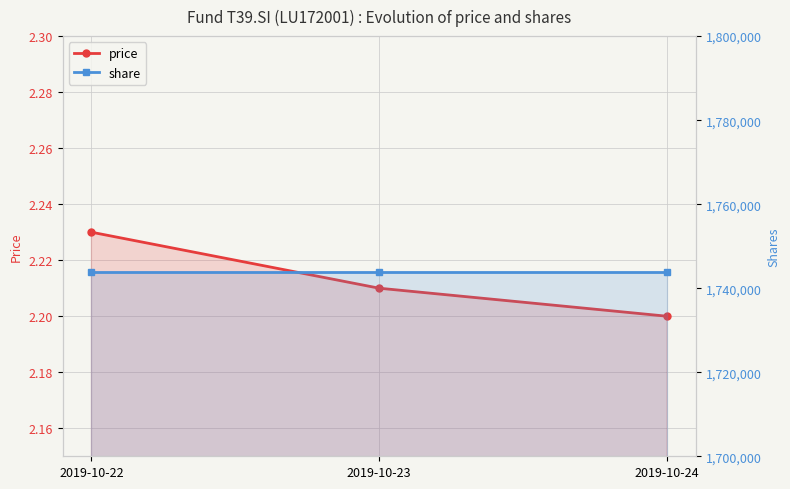

Rank the categories by share value from lowest to highest.

2019-10-22, 2019-10-23, 2019-10-24